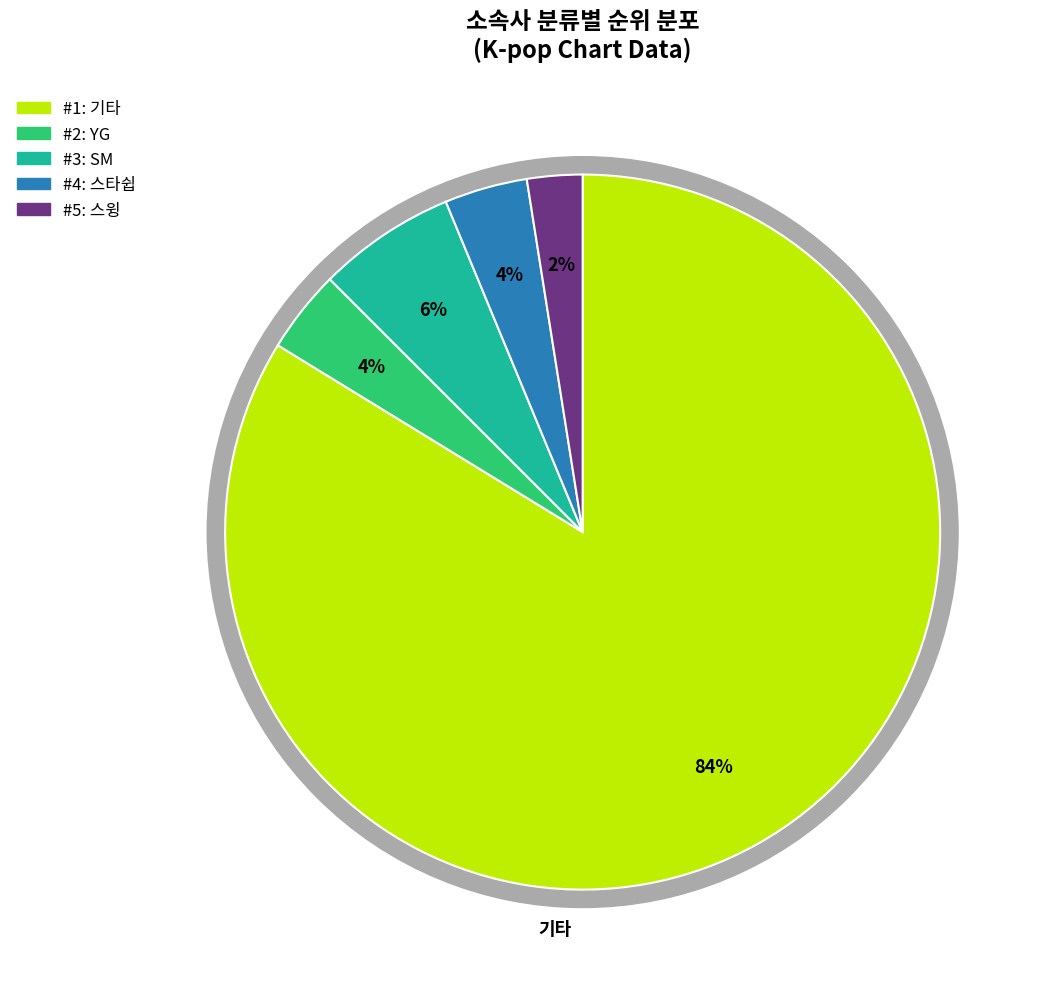

Do 스윙 and SM together represent more than half of the pie?

No